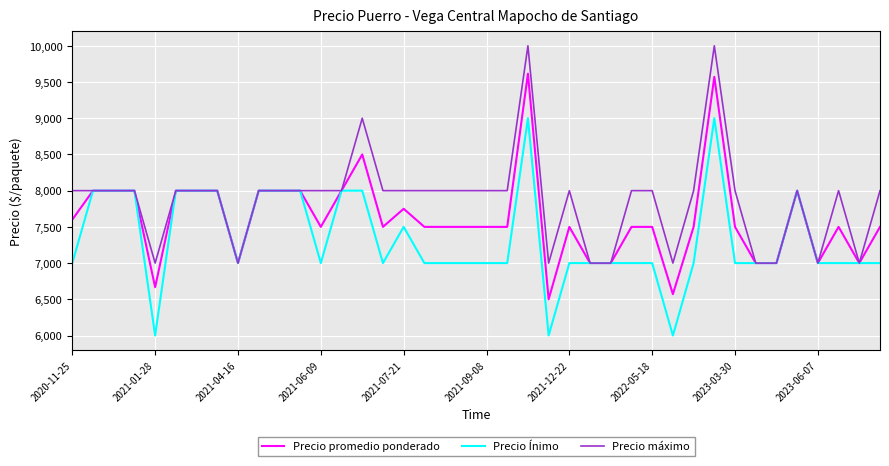

What is the average value of the Precio Ínimo series?

7338